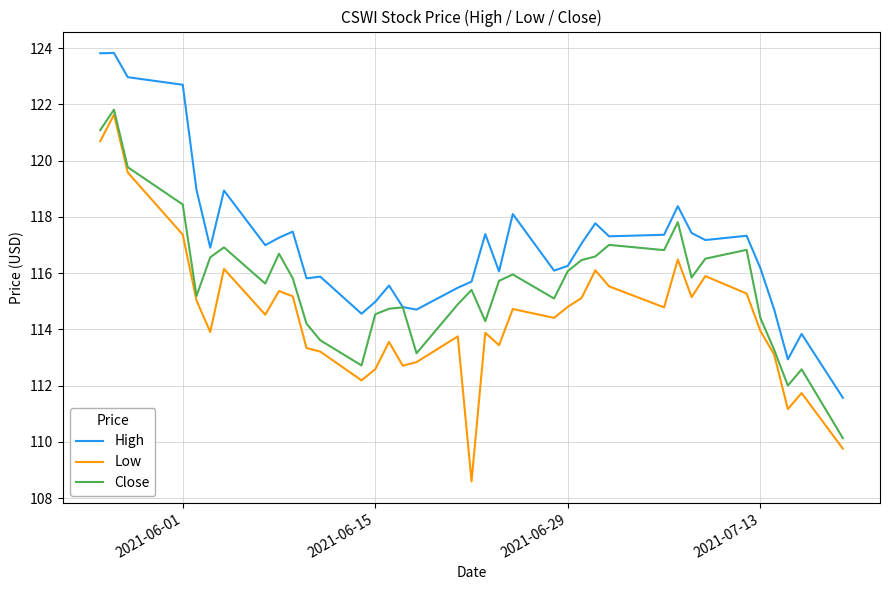

What is the greatest value displayed?

123.8